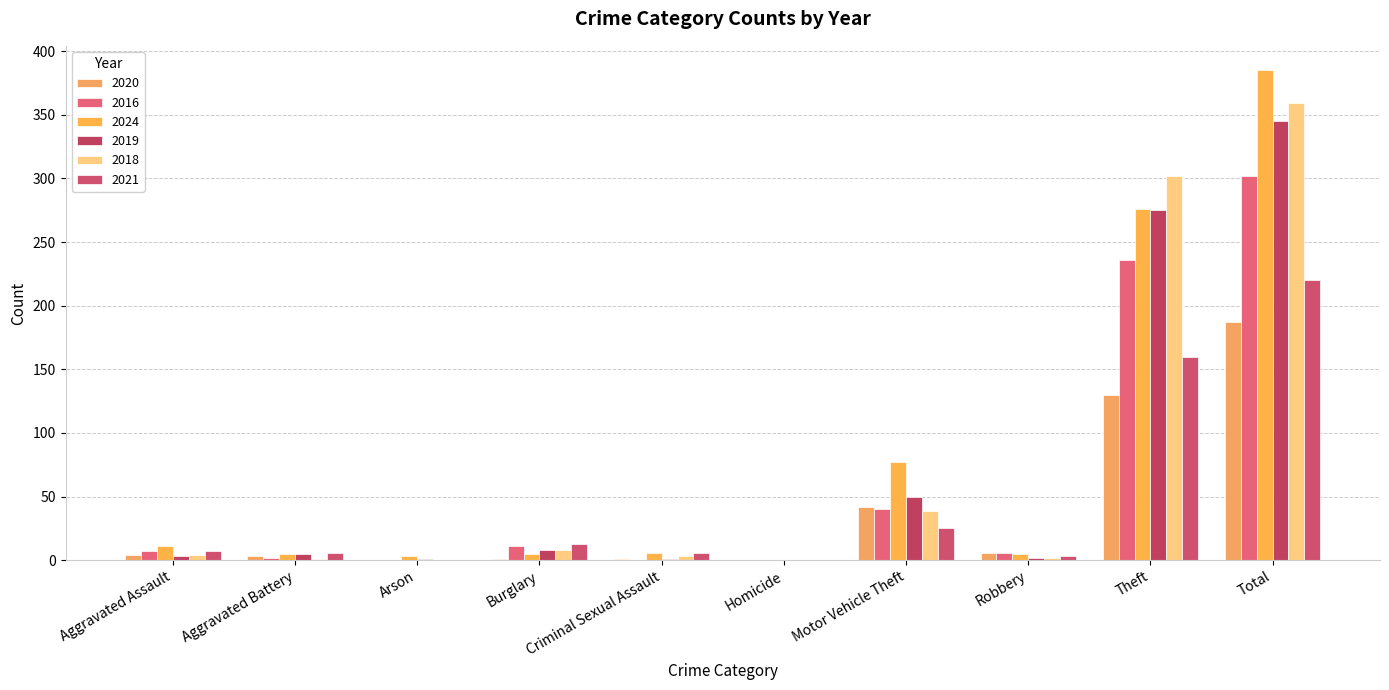

The value of 2024 at Arson is 3. True or false?

True